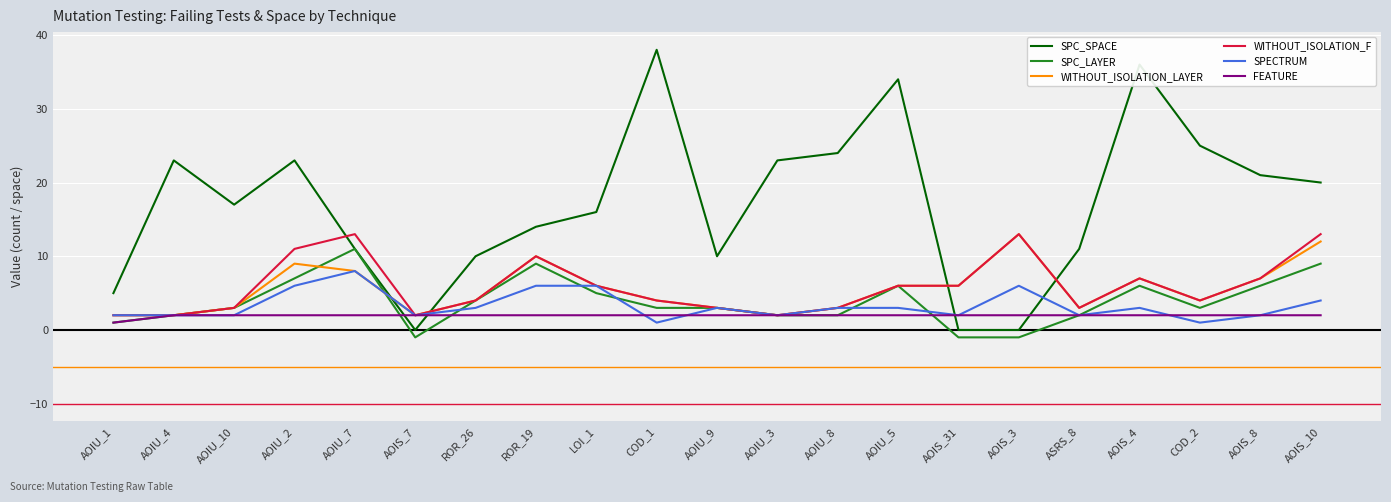

What are all the series names shown in the legend?

SPC_SPACE, SPC_LAYER, WITHOUT_ISOLATION_LAYER, WITHOUT_ISOLATION_F, SPECTRUM, FEATURE